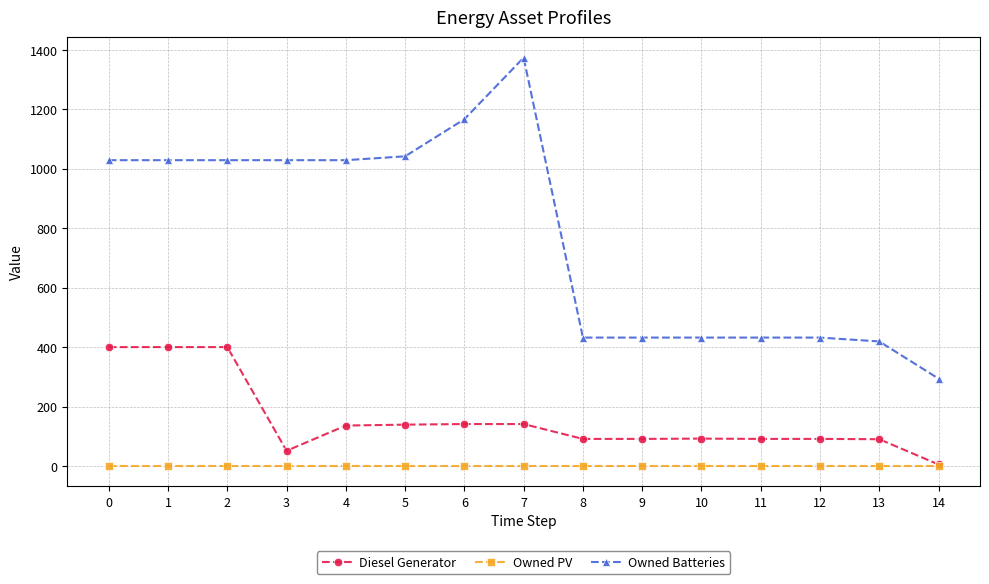

Which category has the lowest value in the Diesel Generator series?

14